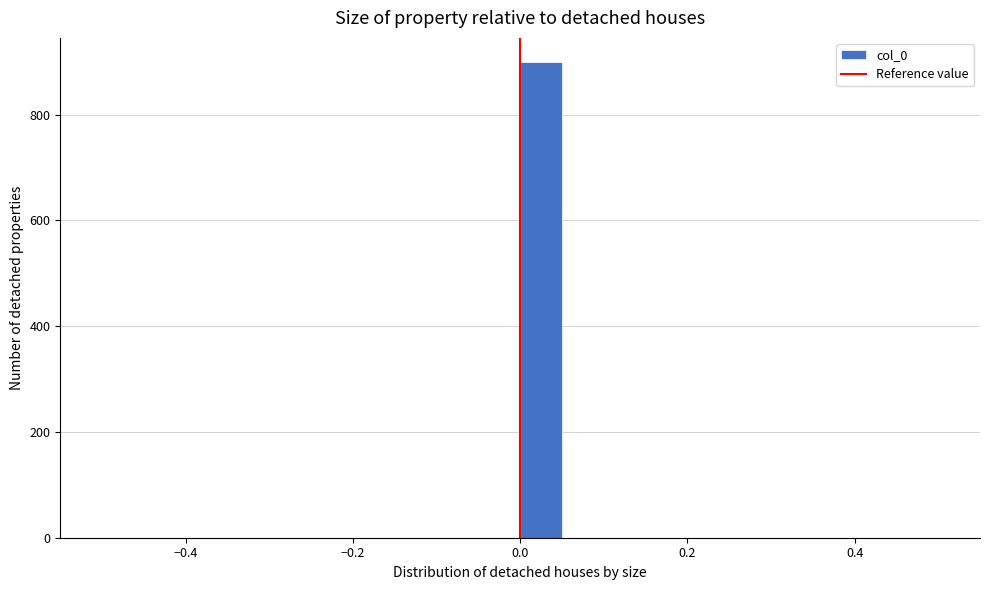

Read against the x-axis, roughly where is the centre of the tallest bar?

0.02